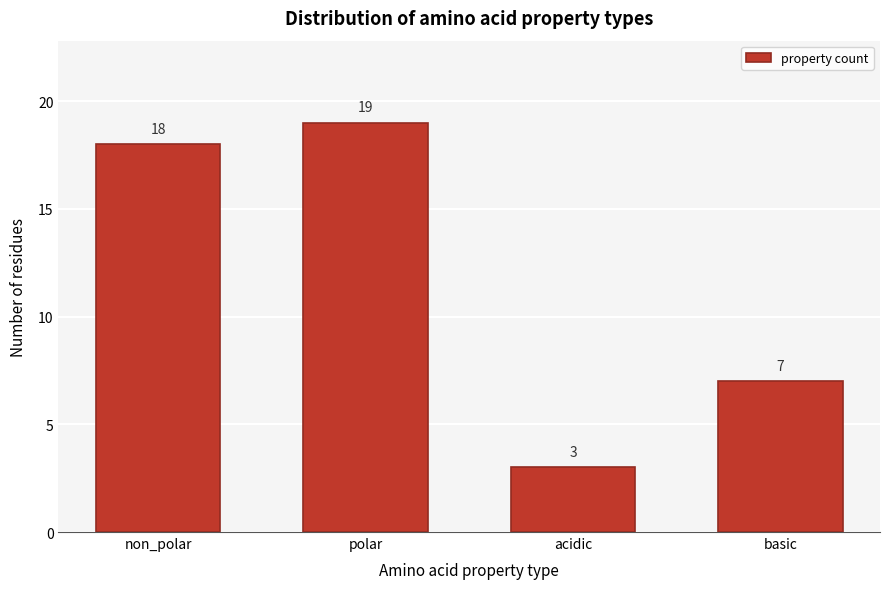

Reading left to right, extract all data points from this chart.

non_polar=18	polar=19	acidic=3	basic=7